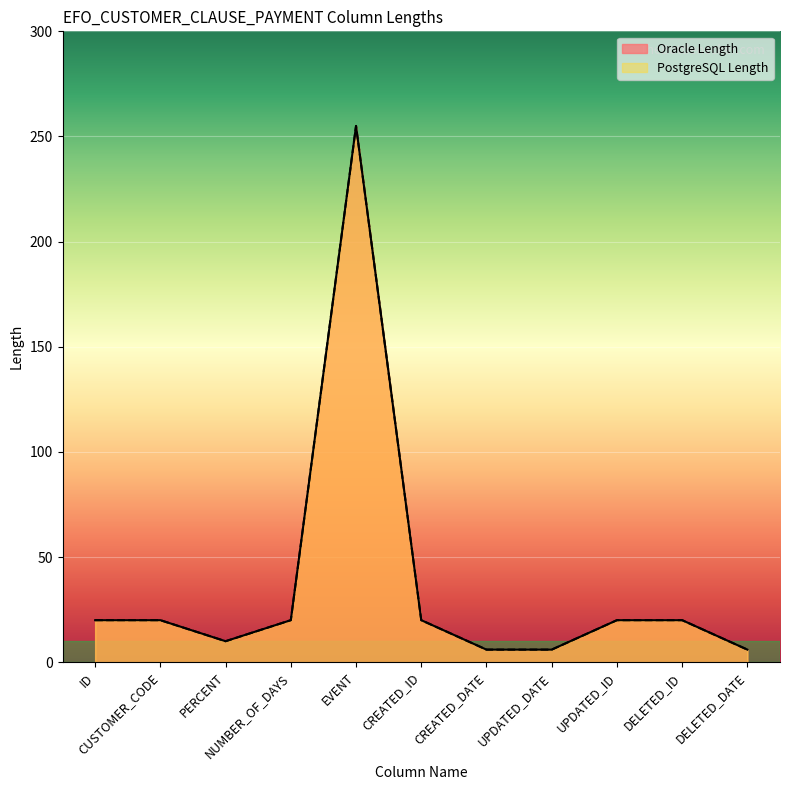

Rank the series by their maximum value, from lowest to highest.

Oracle Length, PostgreSQL Length